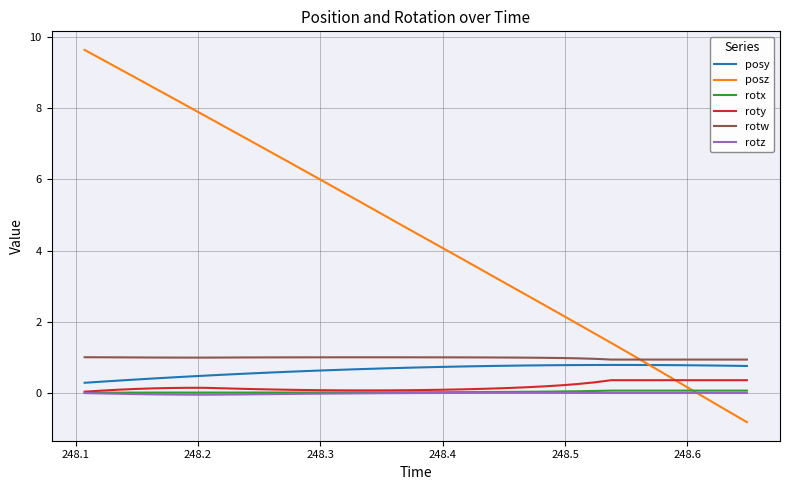

What is the maximum value shown in the chart?

9.6